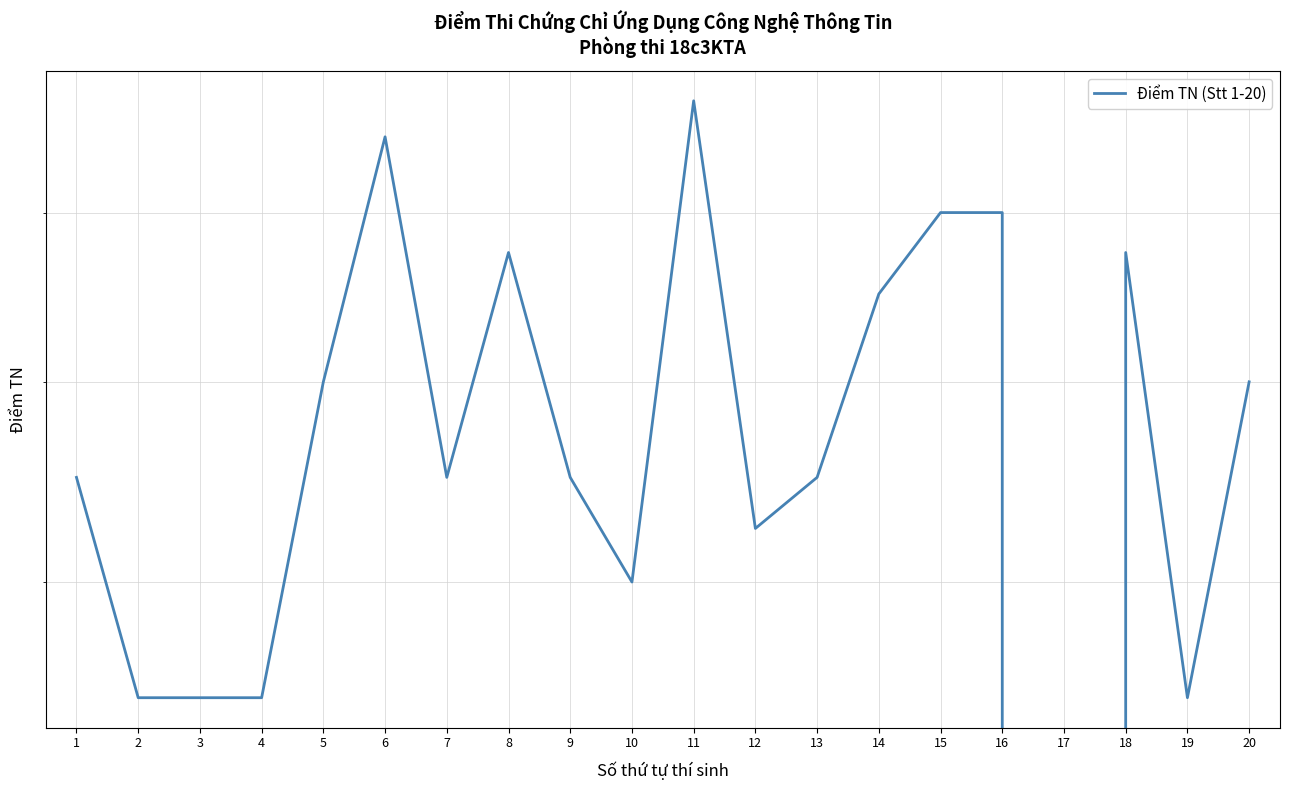

At which category does the data reach its first local valley?

7